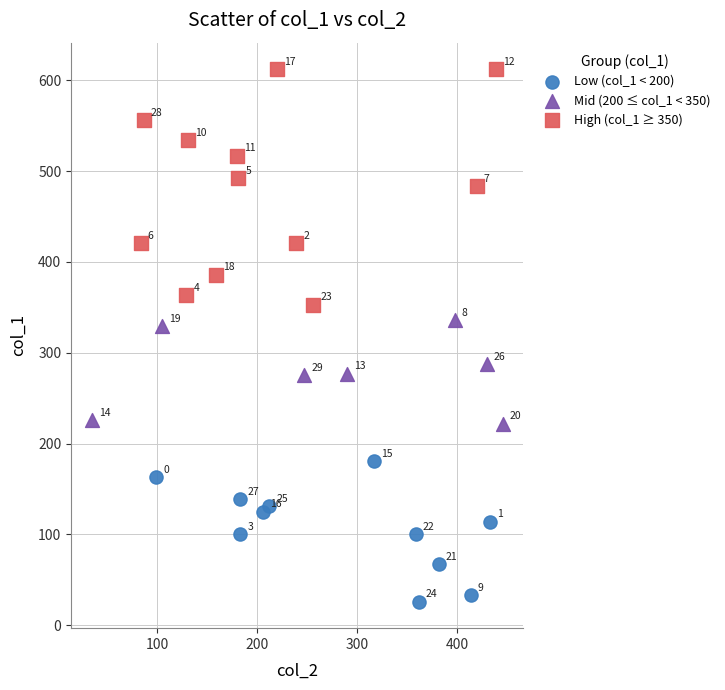

Which series contains the highest Y value?

High (col_1 ≥ 350)